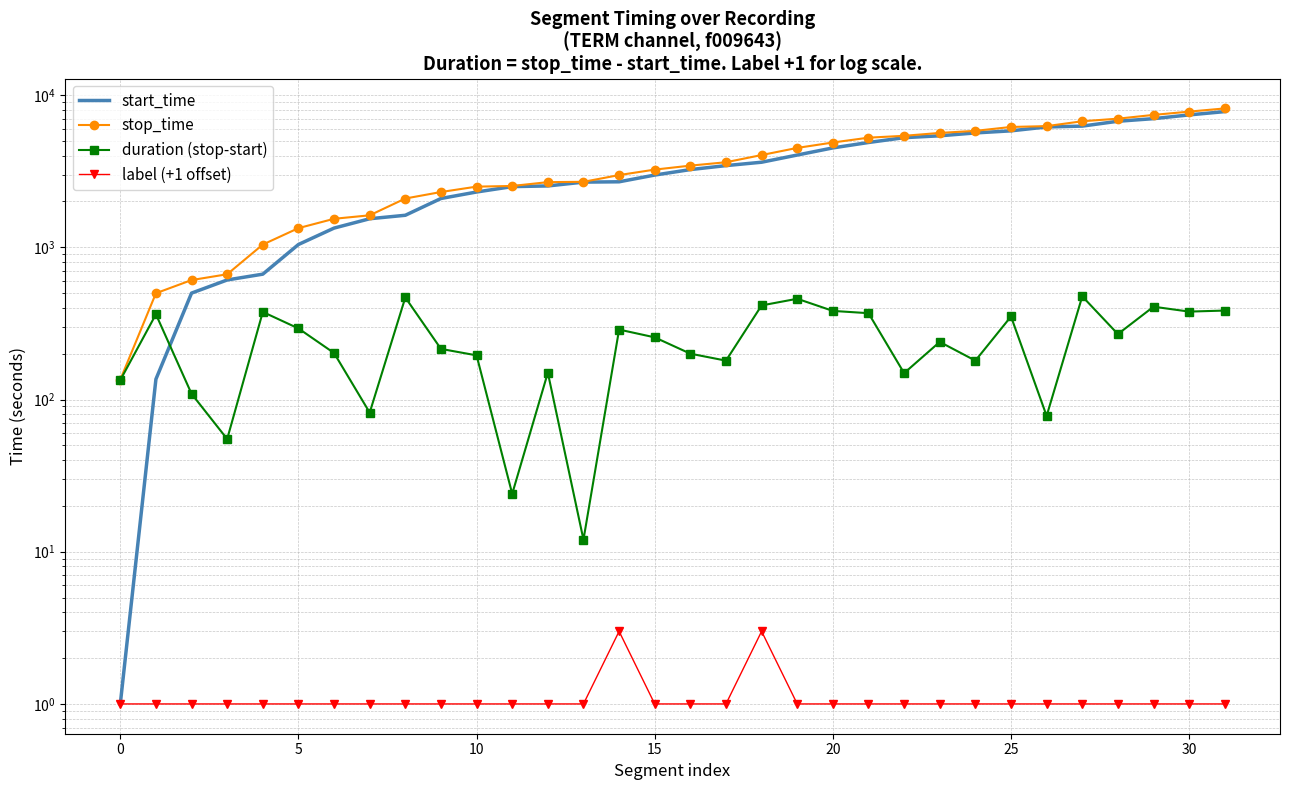

At 28, list the series in order from largest to smallest.

stop_time, start_time, duration (stop-start), label (+1 offset)